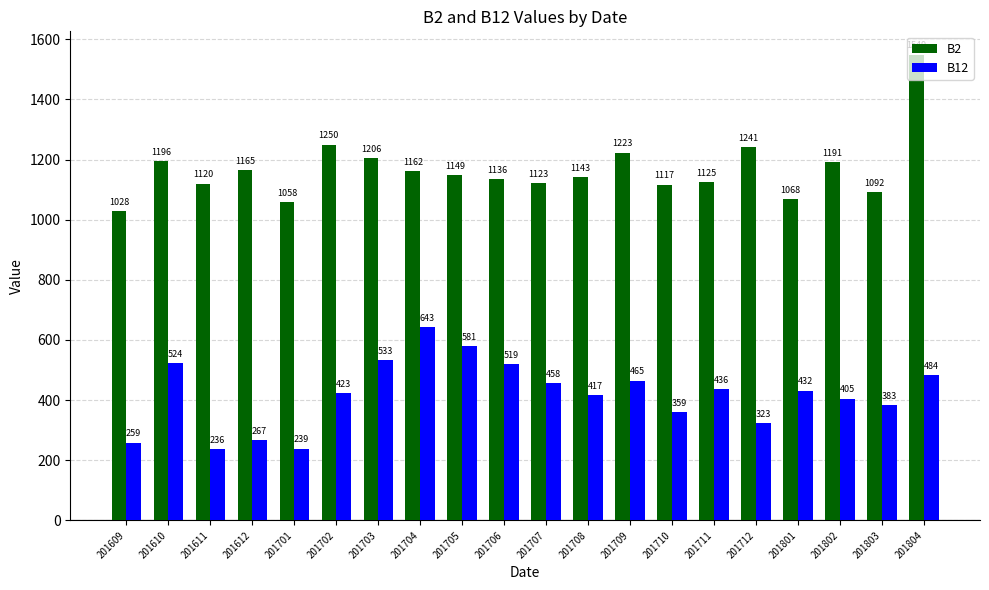

True or false: B2 has a value of 724 at 201804.

False